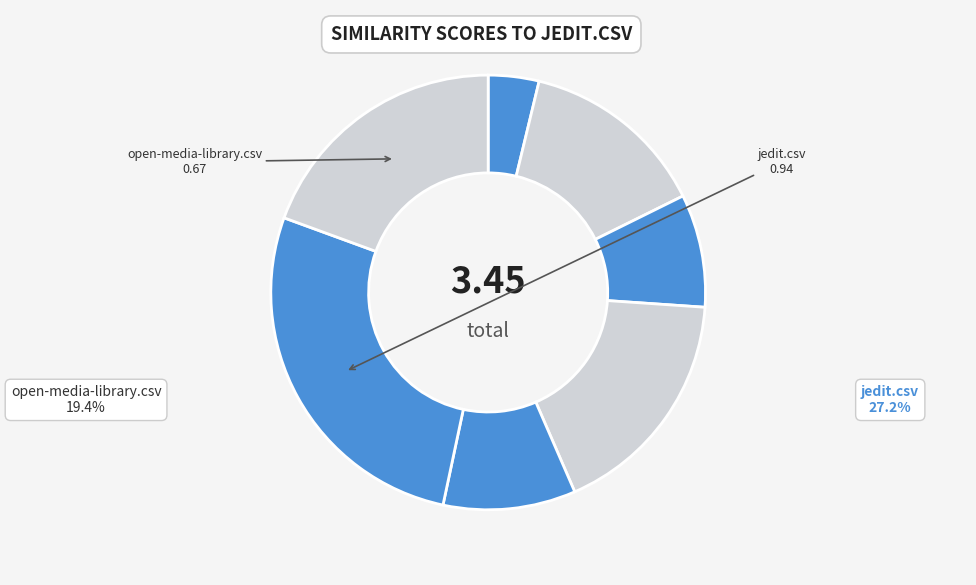

Is there any slice that represents more than half of the pie?

No